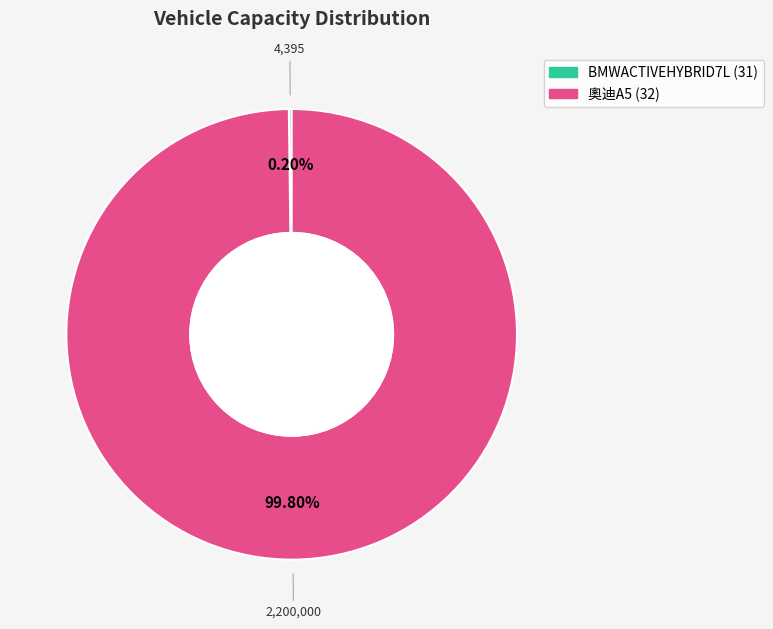

Is there any slice that represents more than half of the pie?

Yes